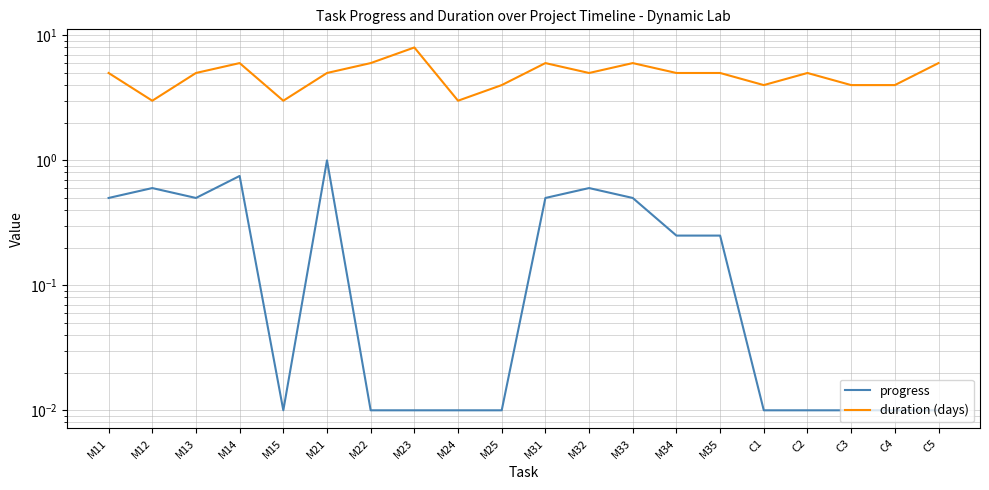

The duration (days) series shows 4.2 at M24. True or false?

False